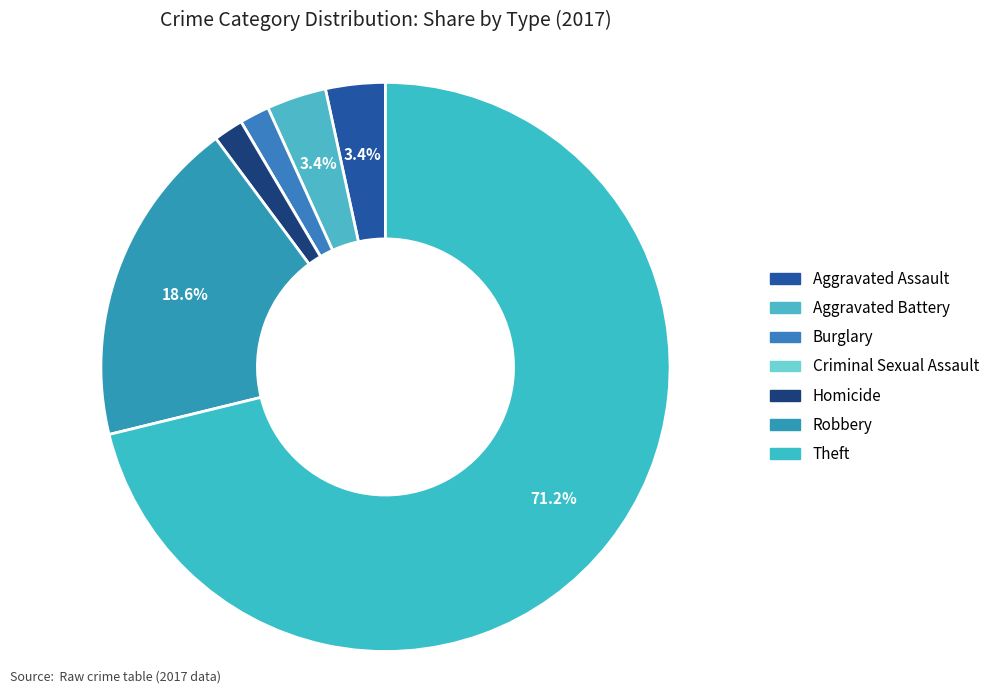

Does Homicide account for over 50% of the chart?

No